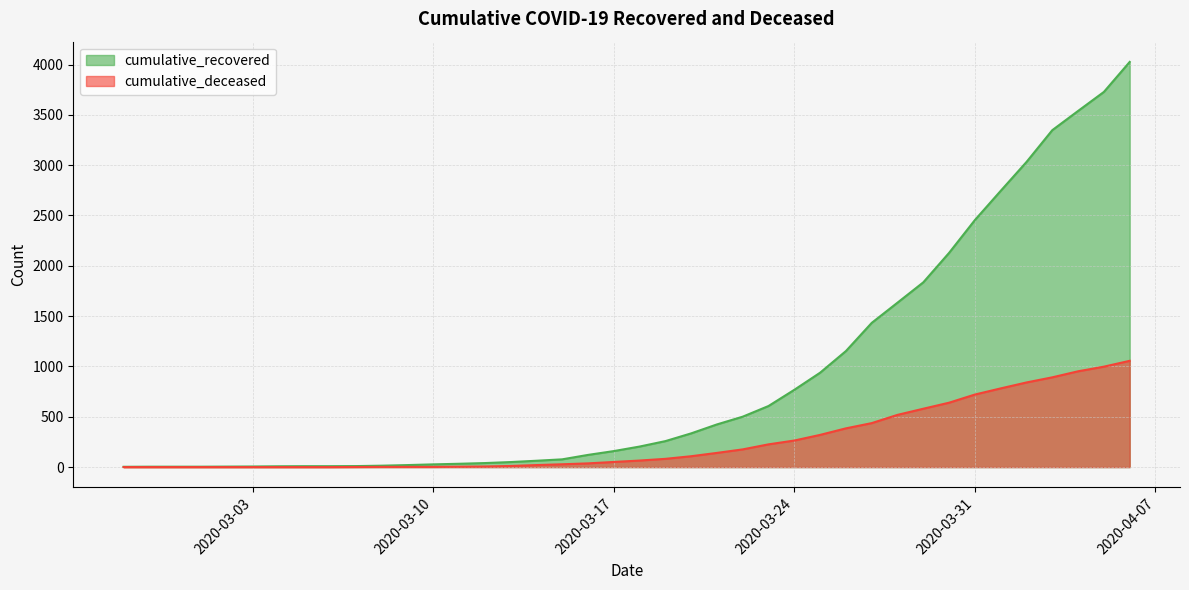

What is the total value across all series at 2020-04-02?

3873